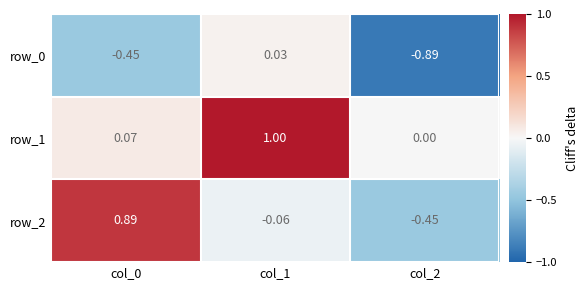

Which series has the largest total across all categories?

row_1